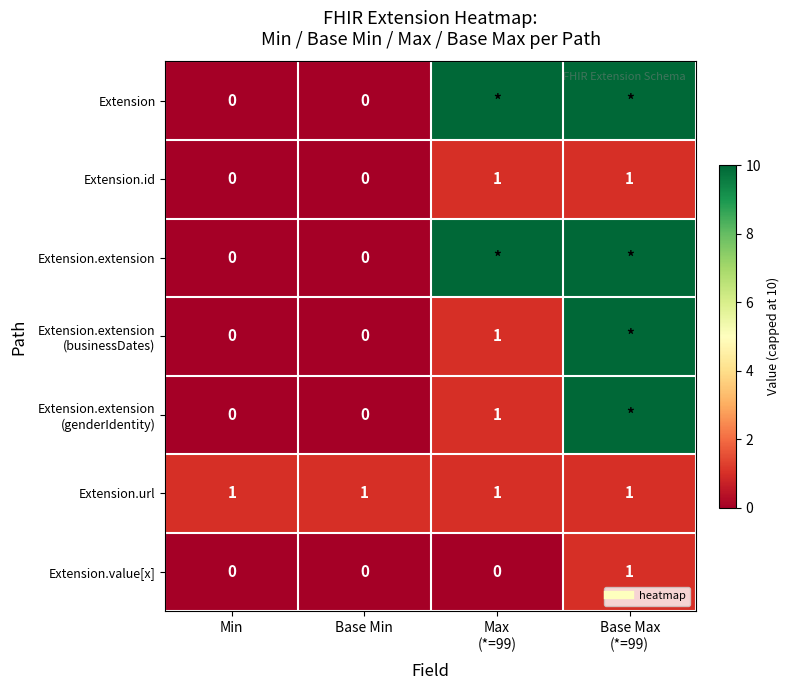

Rank the categories by Extension.value[x] value from highest to lowest.

Base Max (*=99), Min, Base Min, Max (*=99)